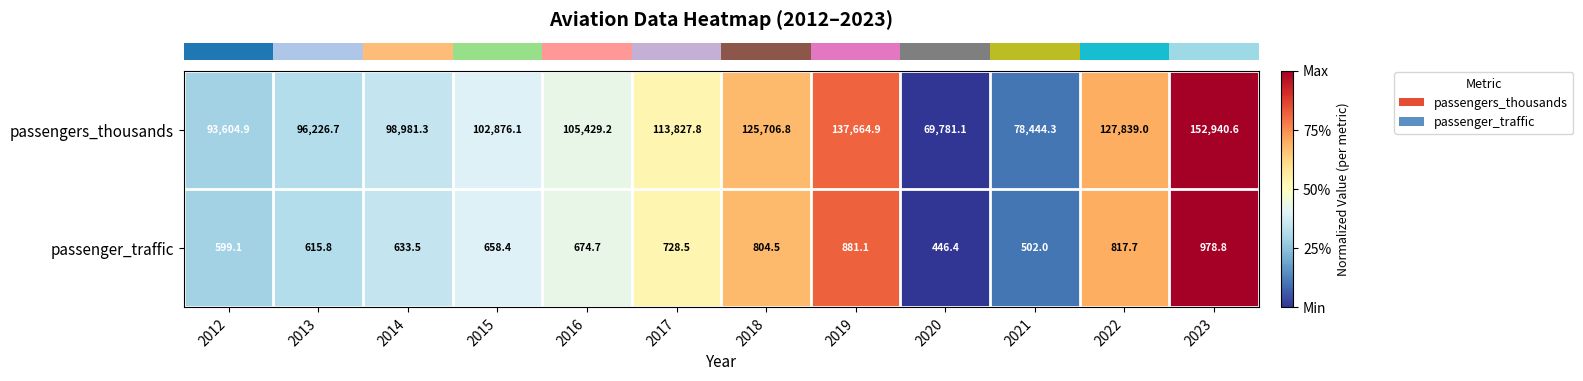

What is the highest value of the passengers_thousands series?

152940.6